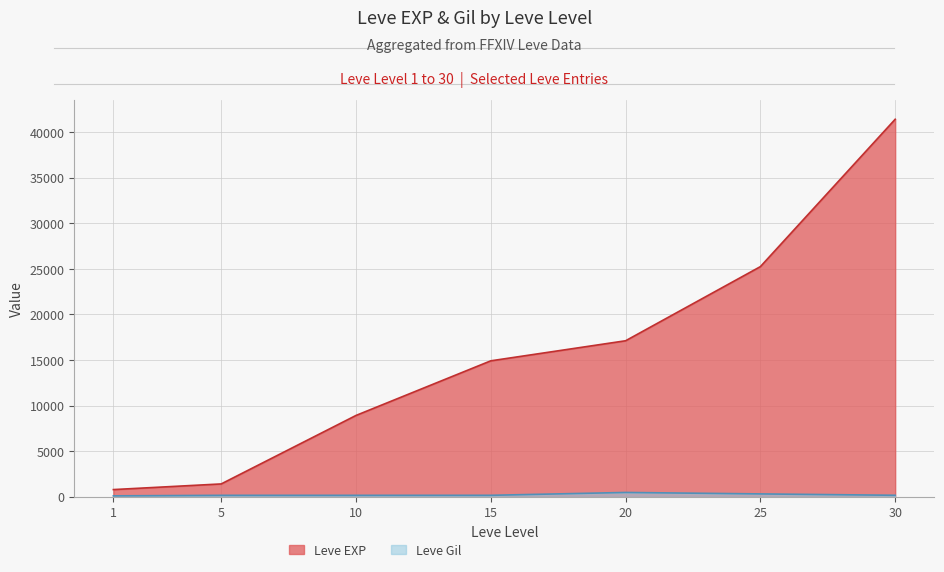

What is the difference between the Leve Gil values at 15 and 1?

59